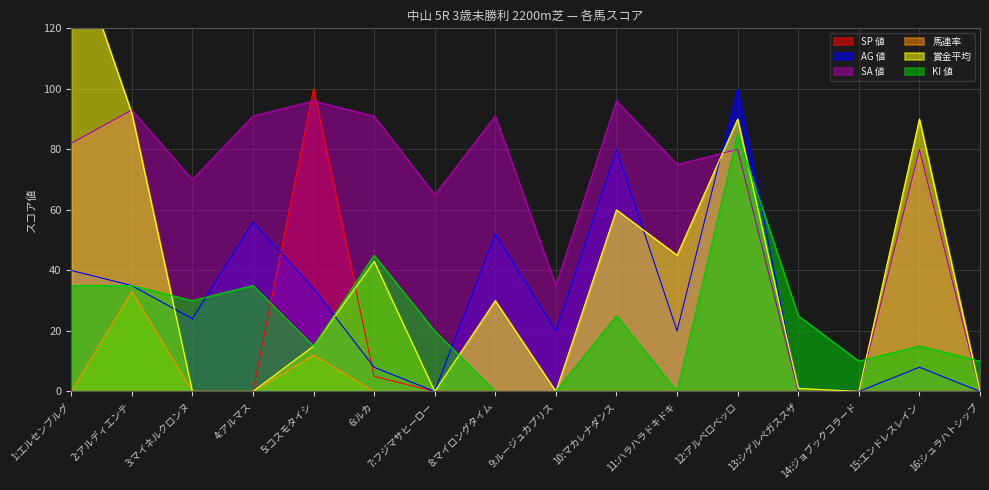

At which label does 賞金平均 reach its minimum?

3:マイネルクロンヌ